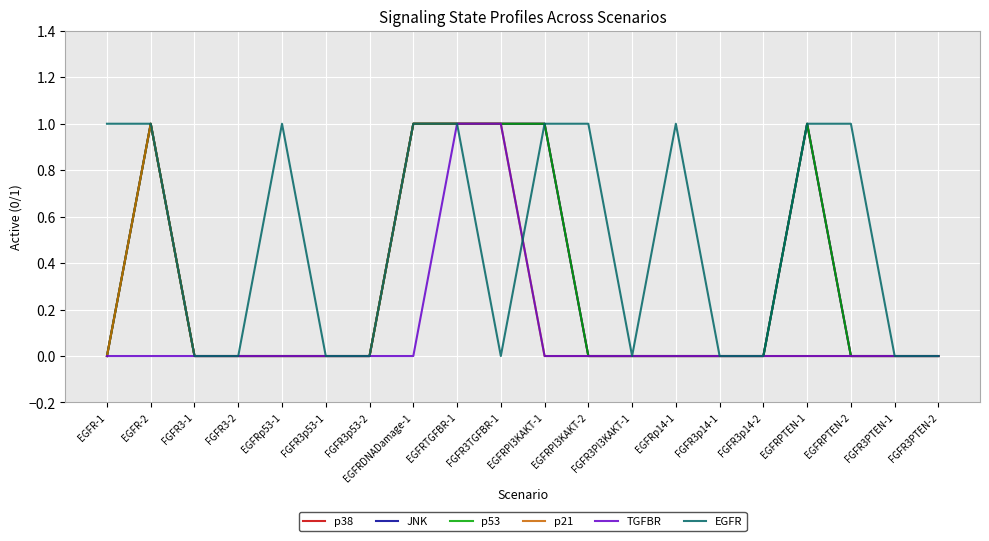

Is it true that p21 equals 0 at FGFR3-2?

True